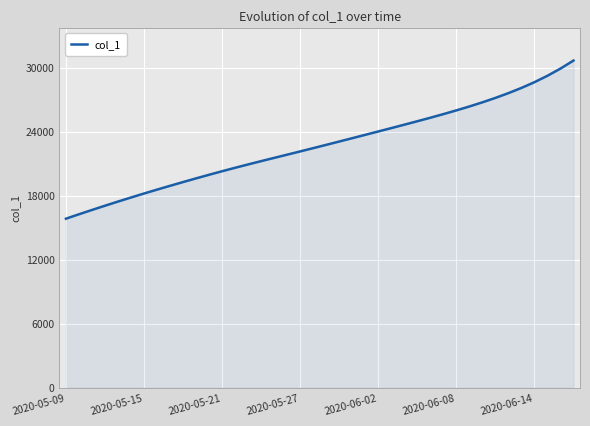

What is the maximum value shown in the chart?

30678.0